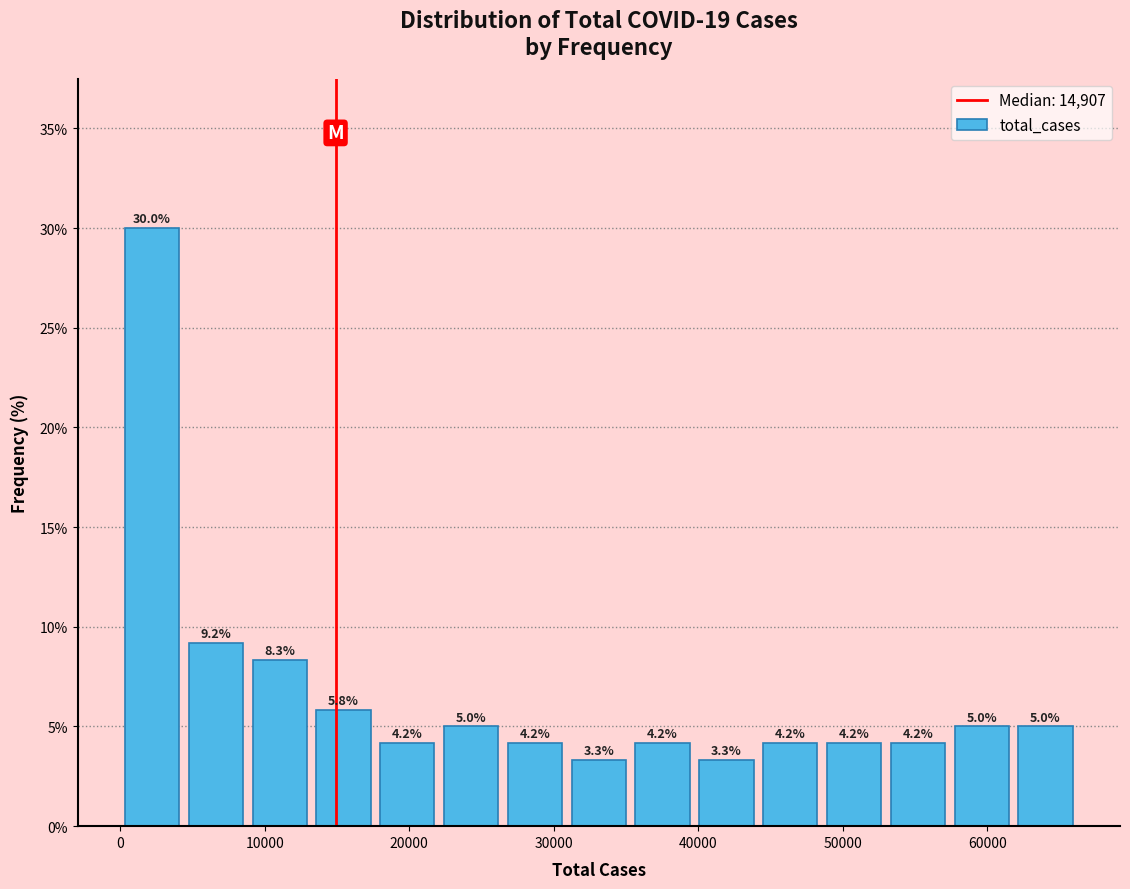

What is the height of the bar covering 26000 to 31000 on the x-axis? The bar edges are not printed on the chart, so give them approximately, as read against the axis.

4.2